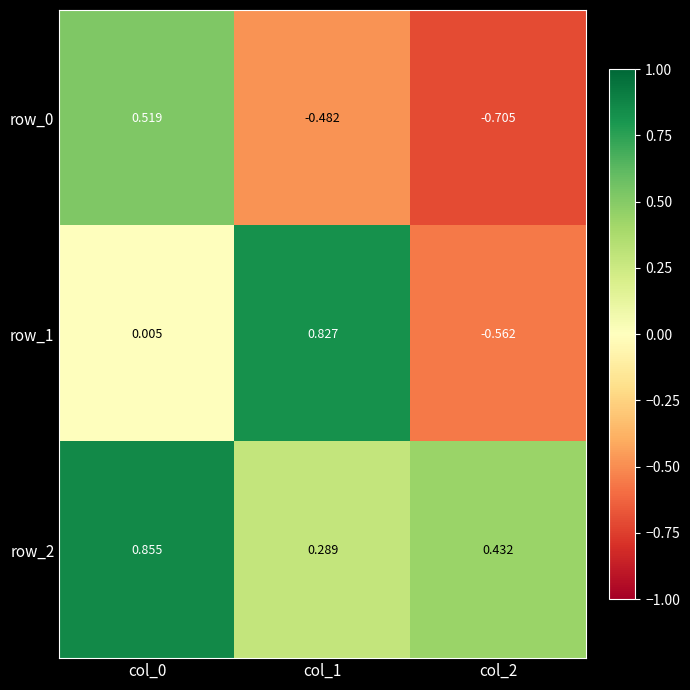

At which label does row_1 reach its minimum?

col_2